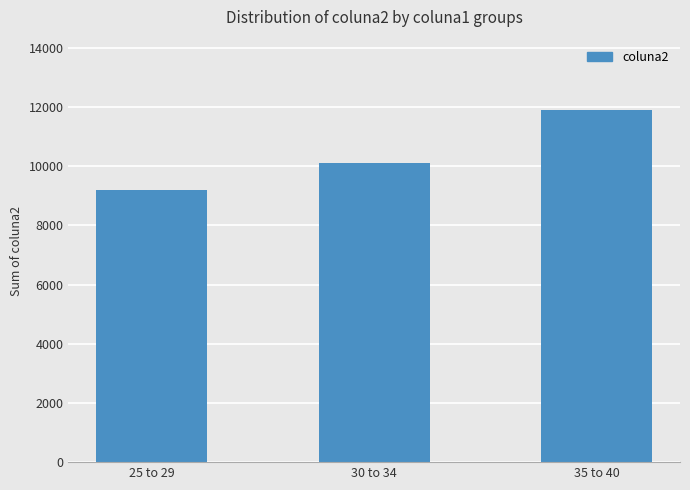

Approximately how many times larger is the value at 35 to 40 compared to 25 to 29?

1.3